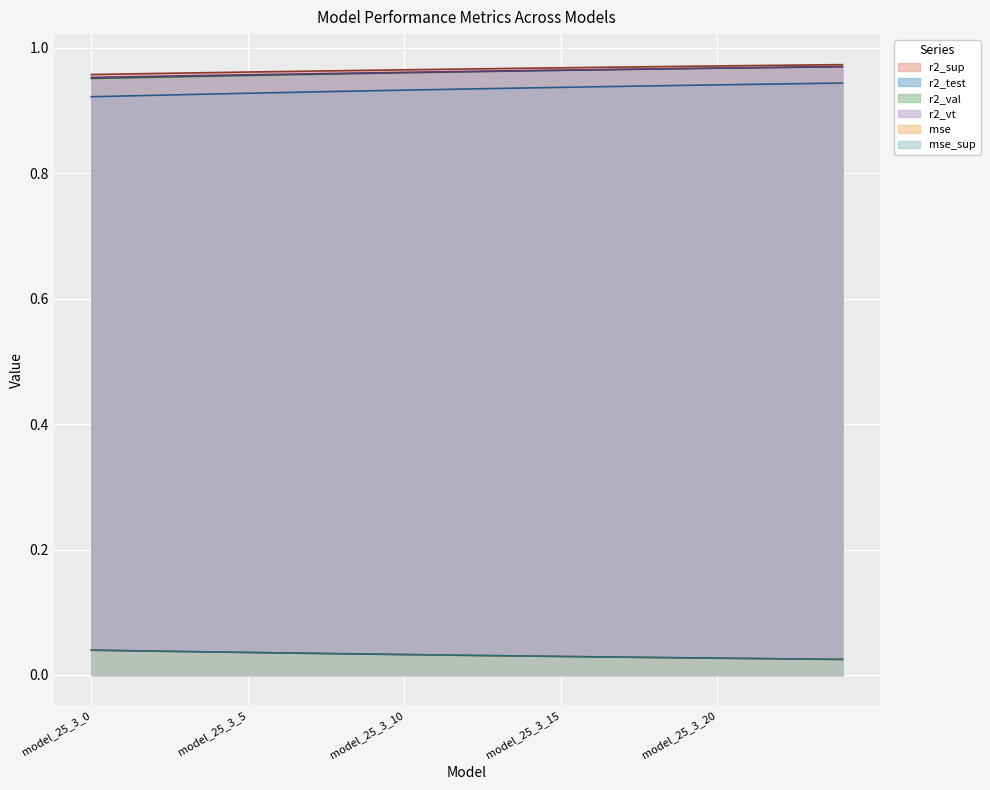

Between model_25_3_5 and model_25_3_15, which series saw the biggest shift?

r2_test